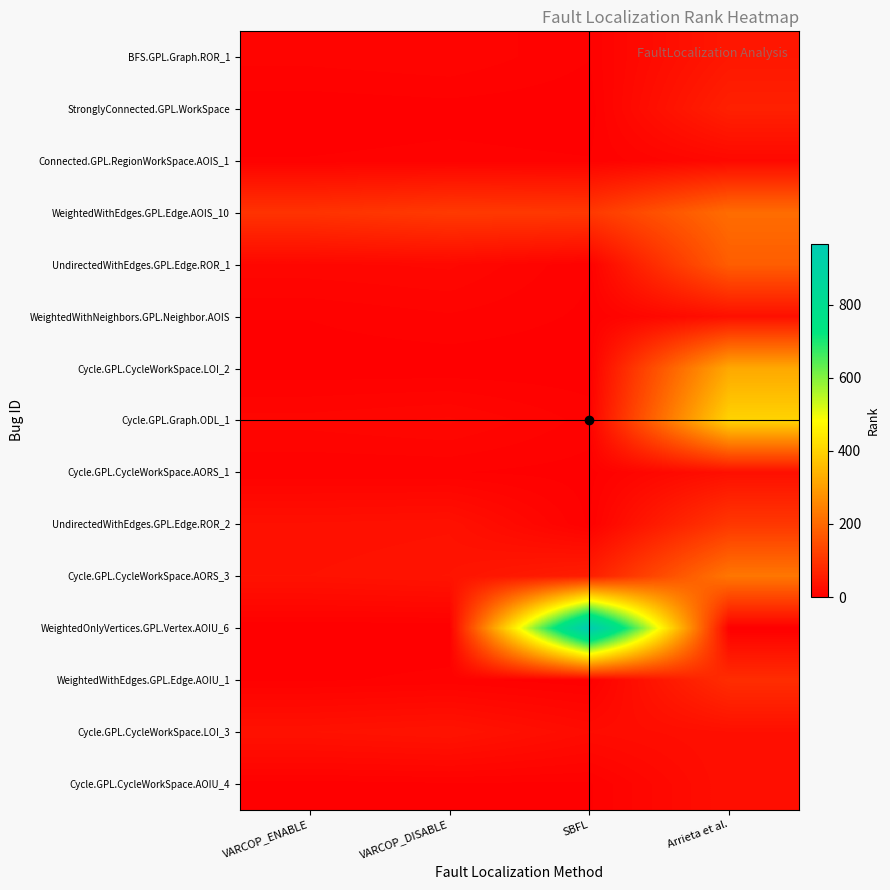

Which series changed the most between SBFL and Arrieta et al.?

WeightedOnlyVertices.GPL.Vertex.AOIU_6